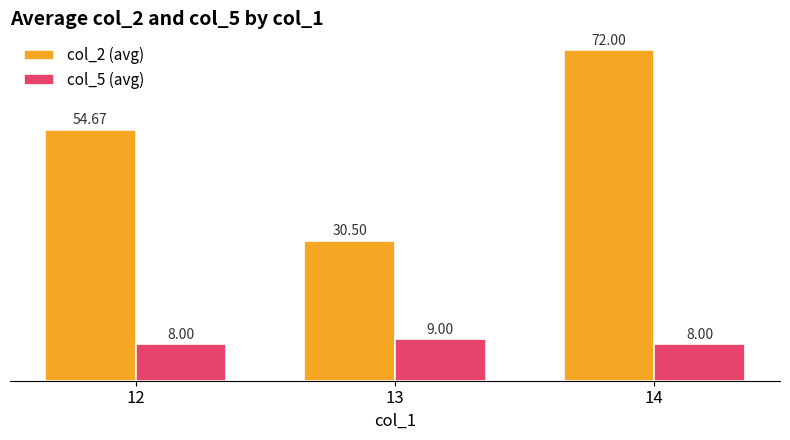

What is the value of the col_2 (avg) bar at the 1st from the left?

54.7